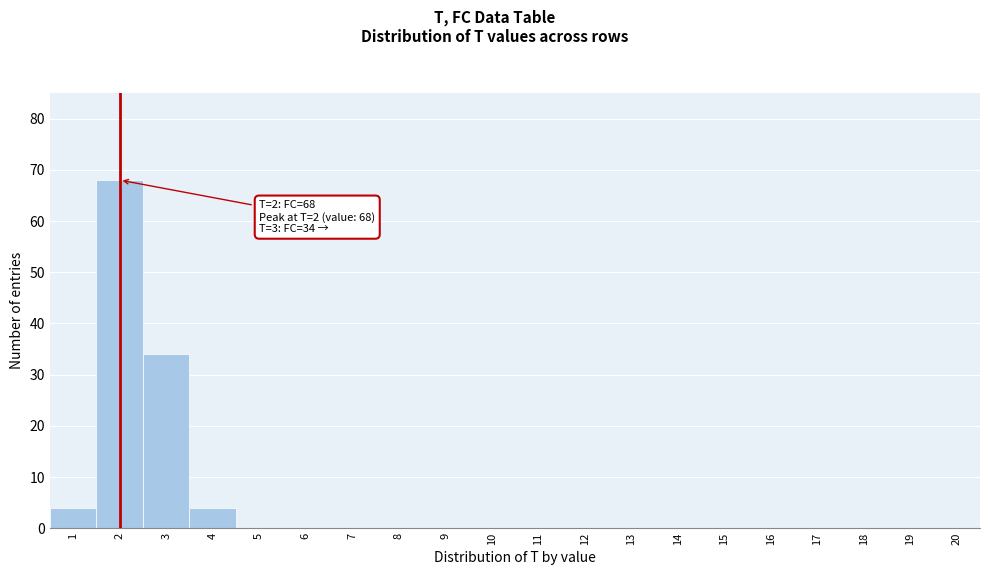

Which range on the x-axis has the tallest bar?

1.5 to 2.5